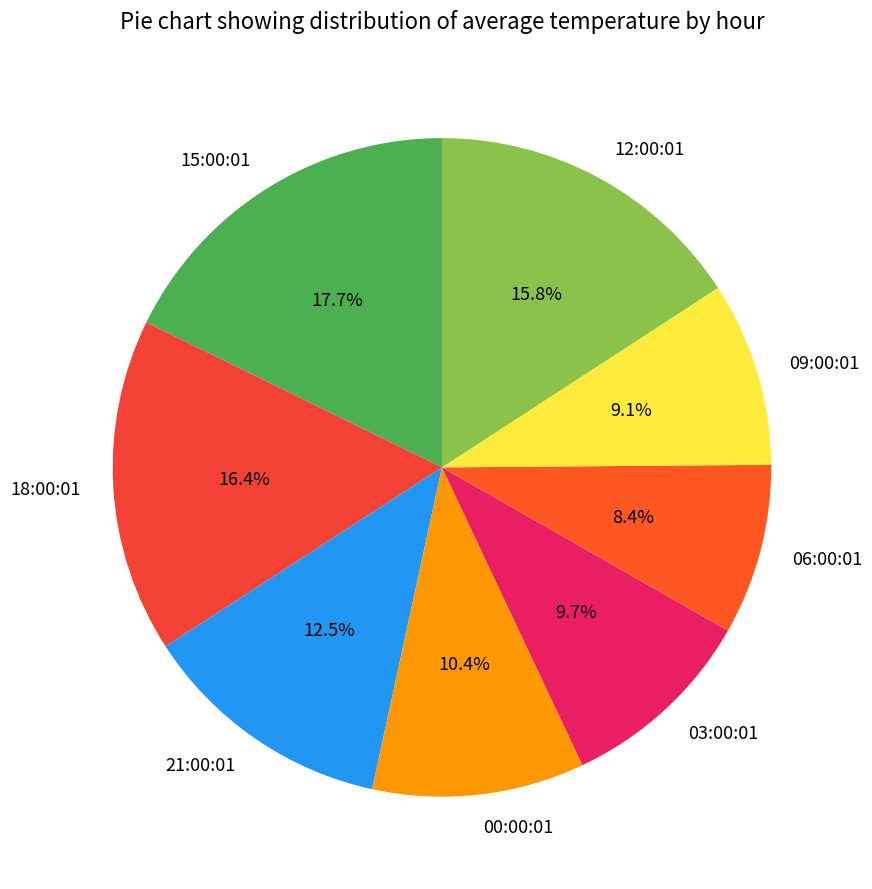

To the nearest percent, what is the difference between the 15:00:01 and 21:00:01 slice percentages?

5%